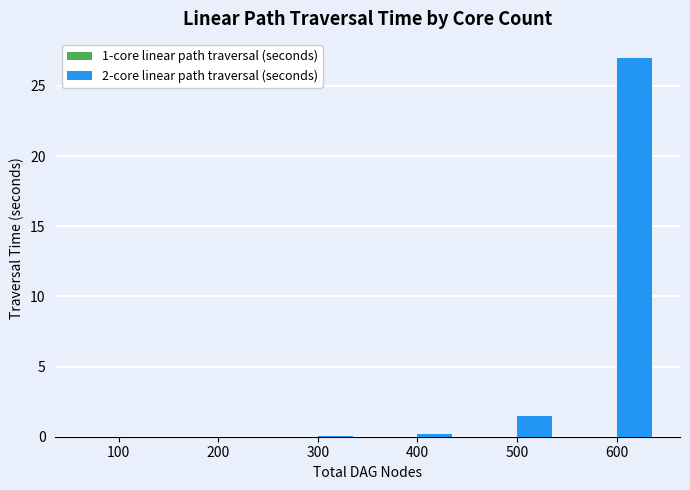

At which label is 2-core linear path traversal (seconds) closest to 13?

500